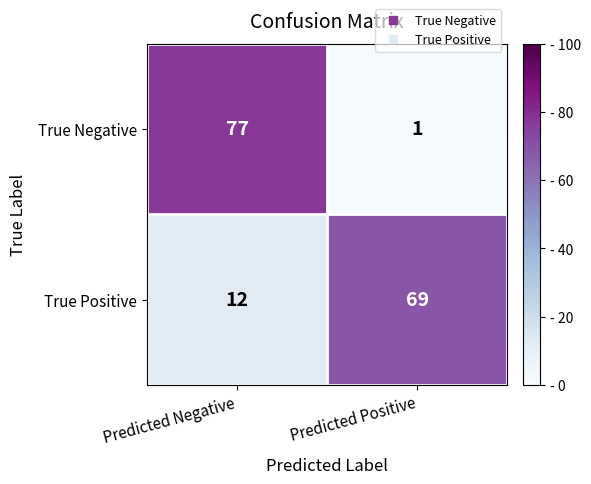

The True Negative series shows 26 at Predicted Negative. True or false?

False